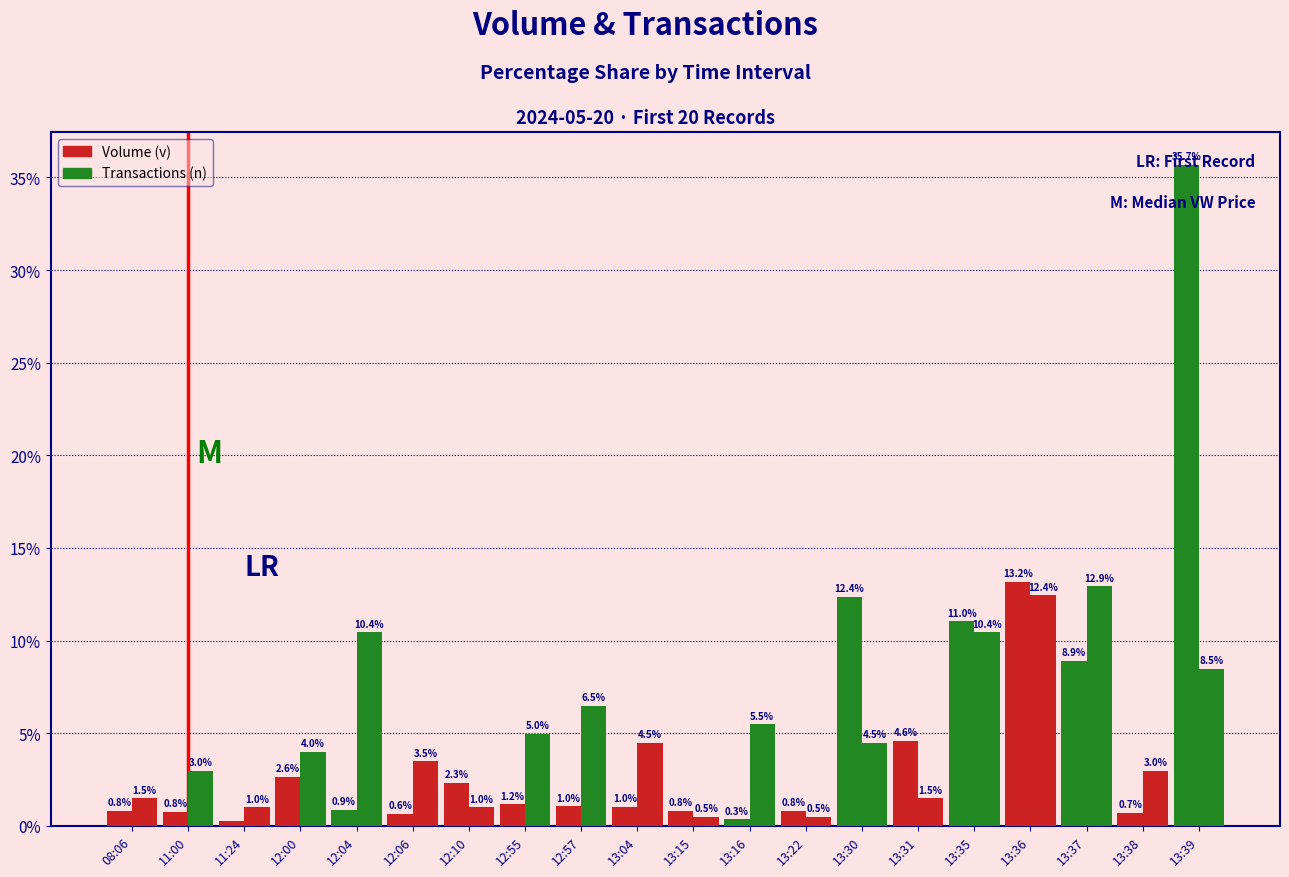

Reading left to right, what are all the values shown in this chart?

Volume (v): 0.8	0.8	0.3	2.6	0.9	0.6	2.3	1.2	1.0	1.0	0.8	0.3	0.8	12.4	4.6	11.0	13.2	8.9	0.7	35.7
Transactions (n): 1.5	3.0	1.0	4.0	10.4	3.5	1.0	5.0	6.5	4.5	0.5	5.5	0.5	4.5	1.5	10.4	12.4	12.9	3.0	8.5